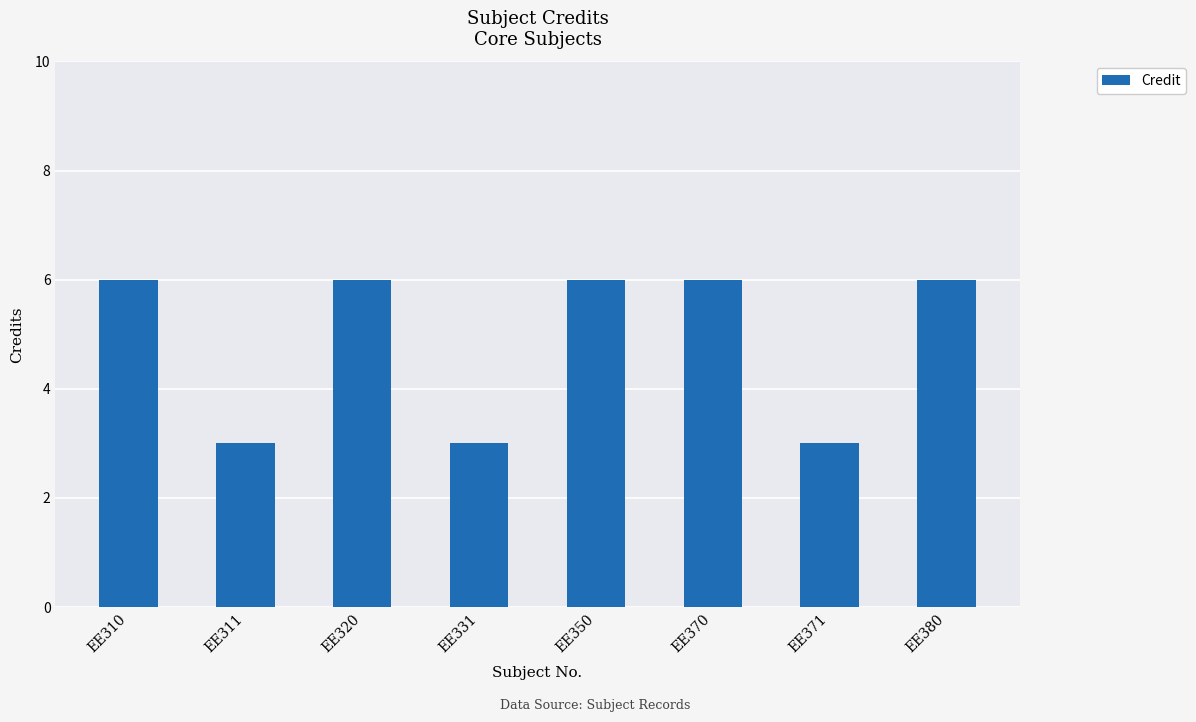

How many bars are there in total?

8